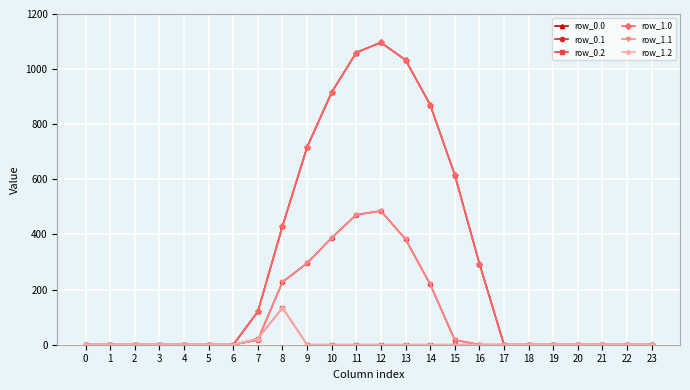

Is this an area chart (filled region under the line)?

No